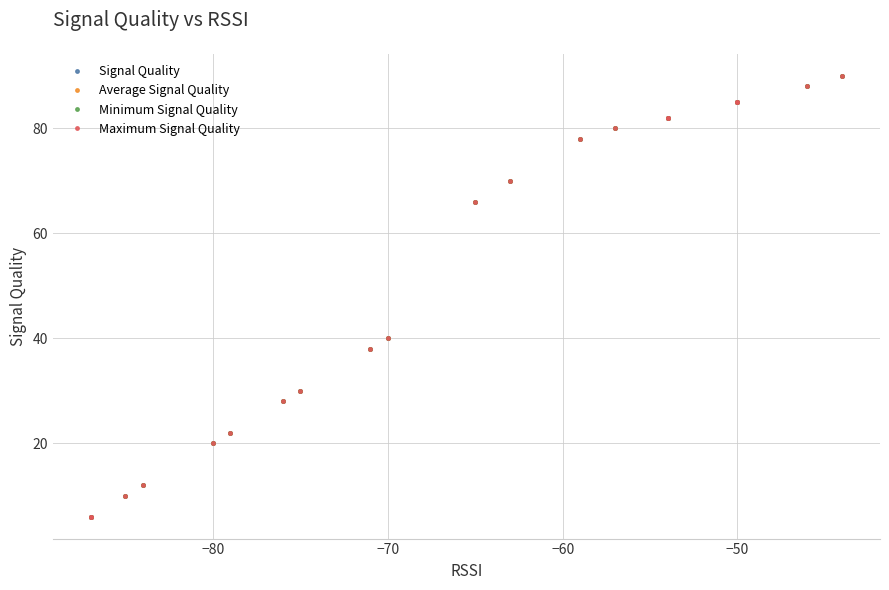

What is the maximum value shown in the chart?

90